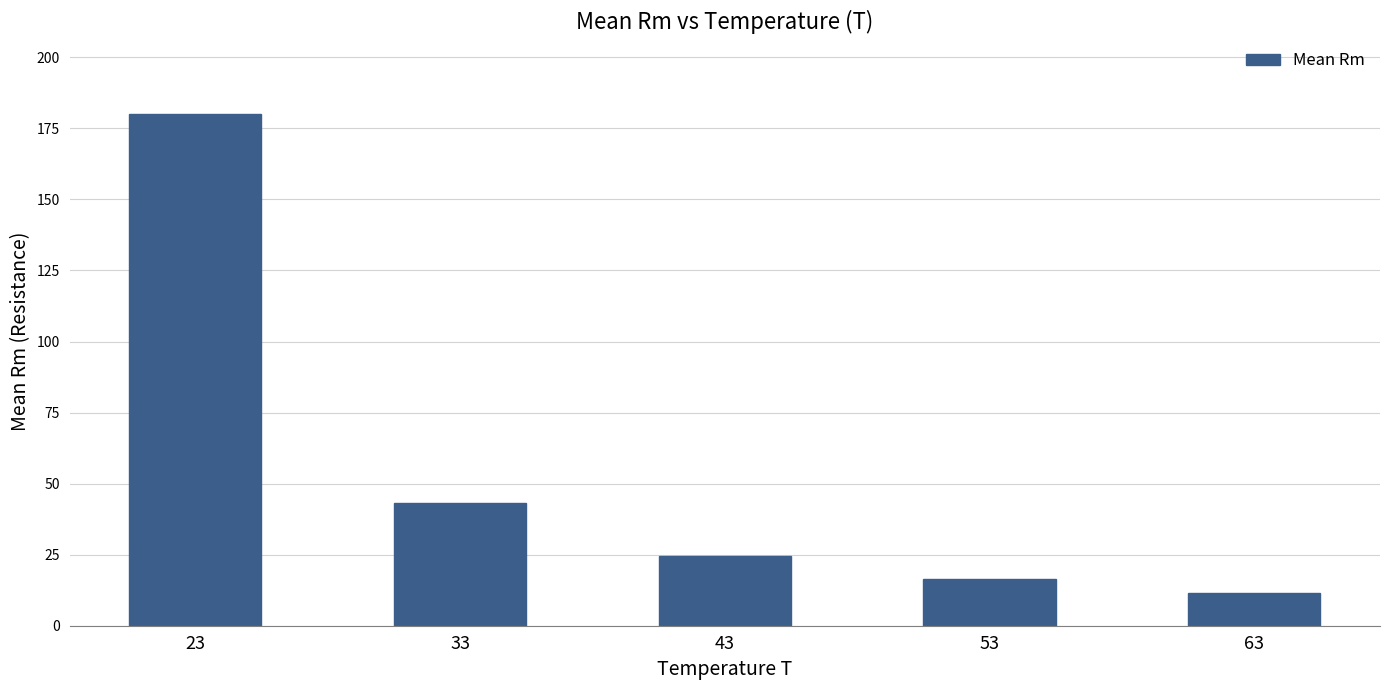

The value at 53 is 4.6. True or false?

False